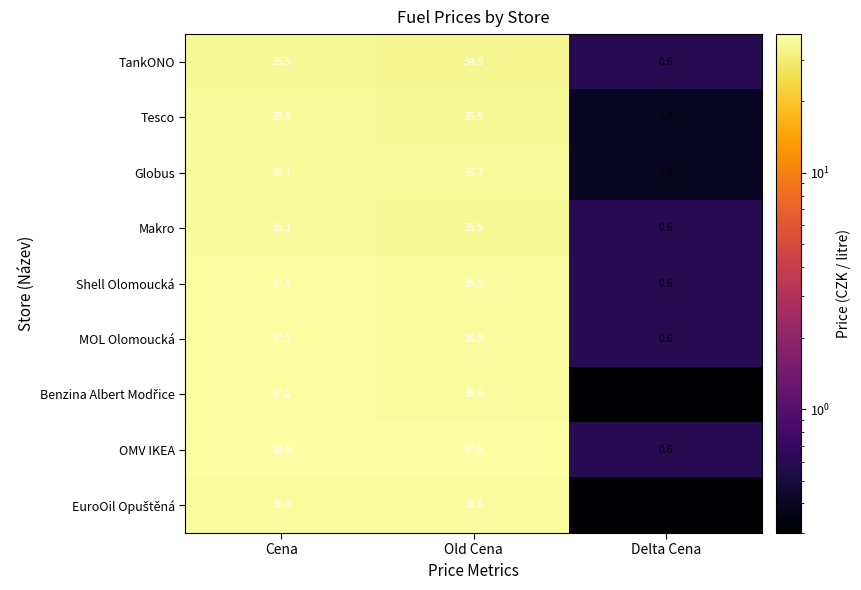

What is the maximum value shown in the chart?

38.5